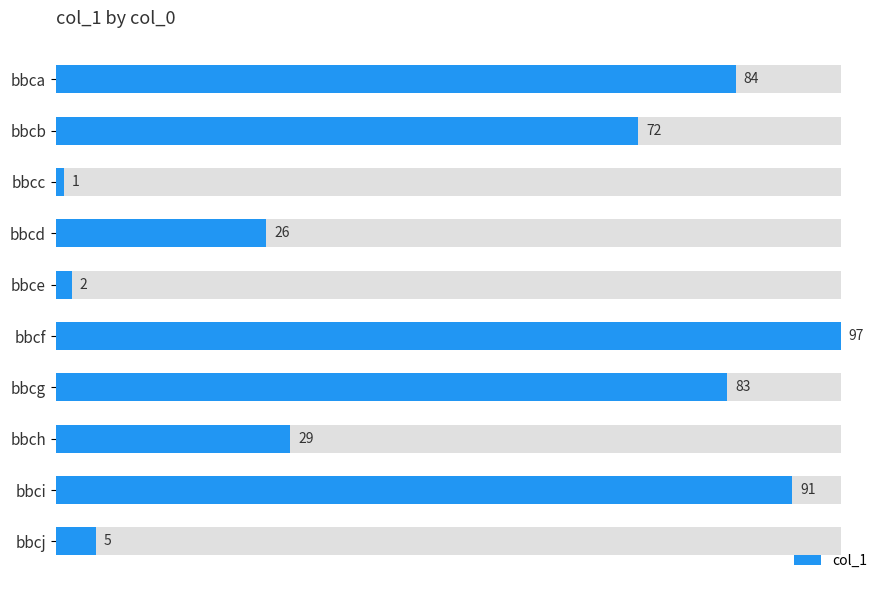

Reading left to right, what are all the values shown in this chart?

84	72	1	26	2	97	83	29	91	5